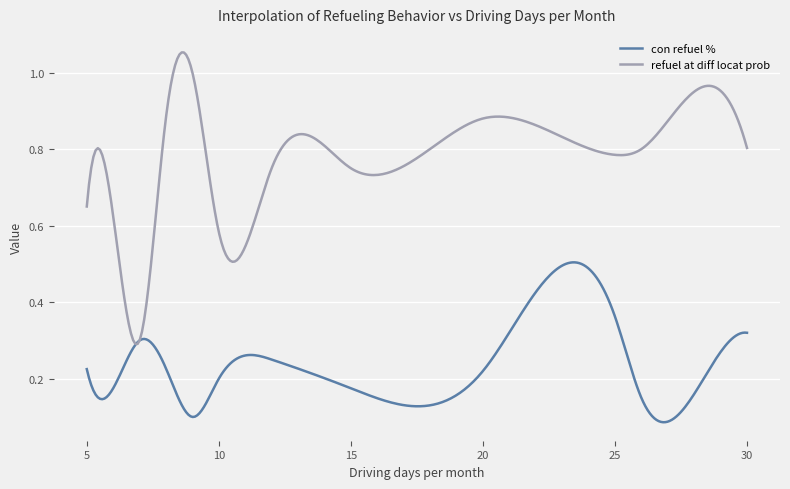

Which series has the largest total across all categories?

refuel at diff locat prob